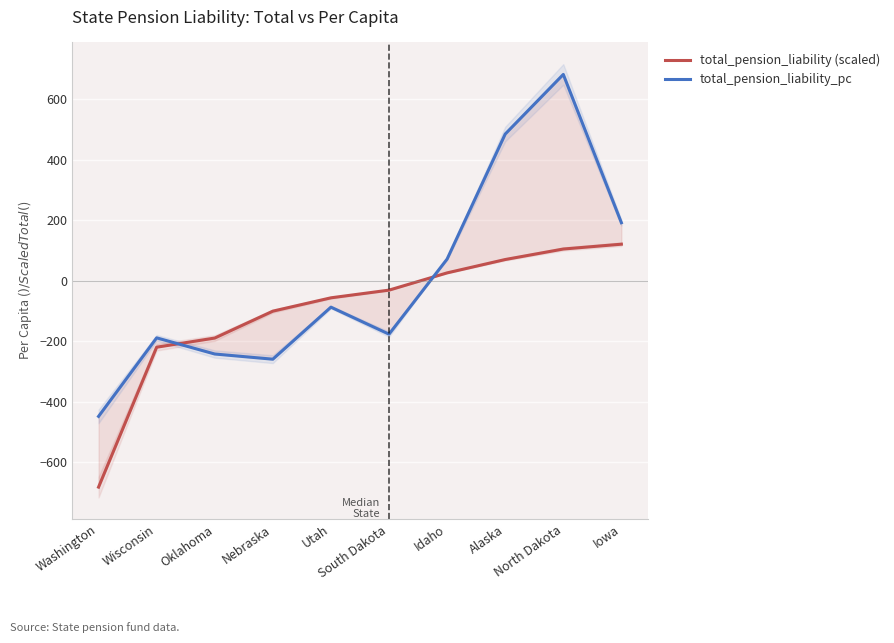

How many values in the total_pension_liability_pc series are below -87?

6